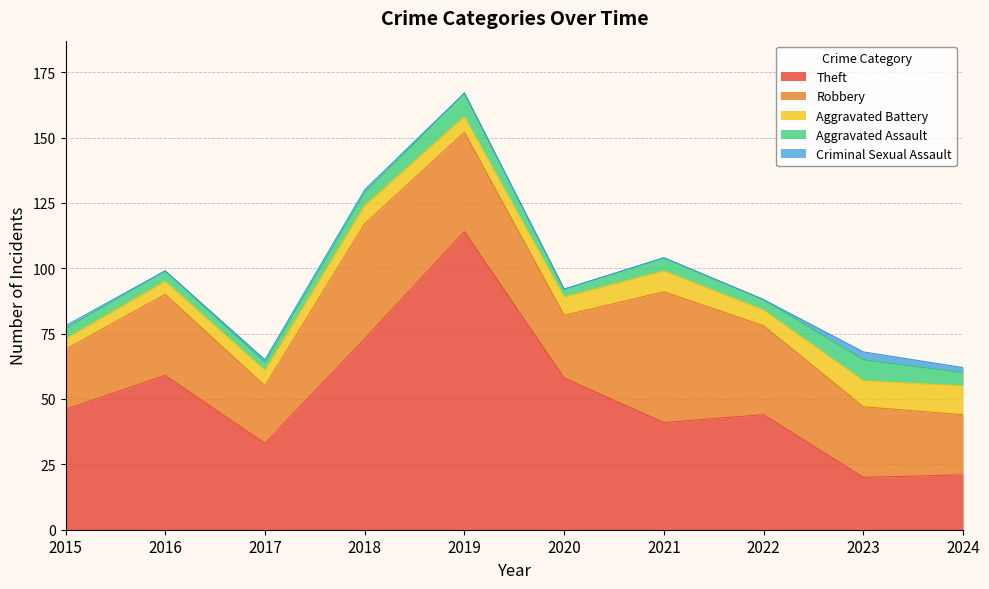

How many data points in Criminal Sexual Assault are above 1?

2